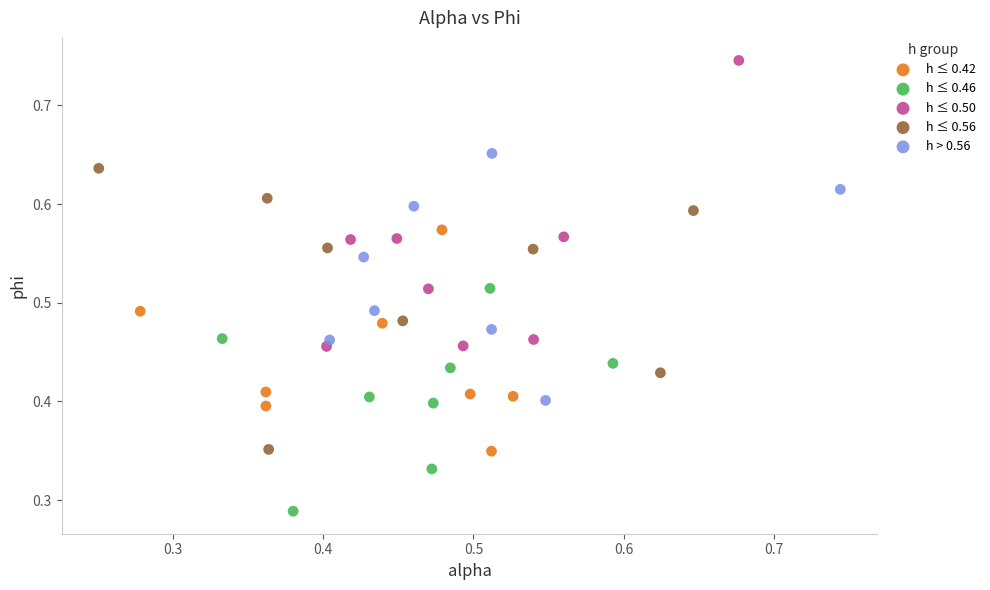

Which series contains the highest Y value?

h ≤ 0.50